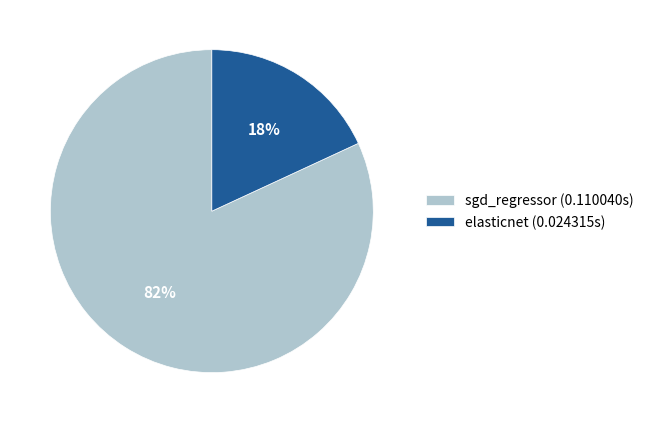

To the nearest percent, what percentage of the pie is sgd_regressor?

82%